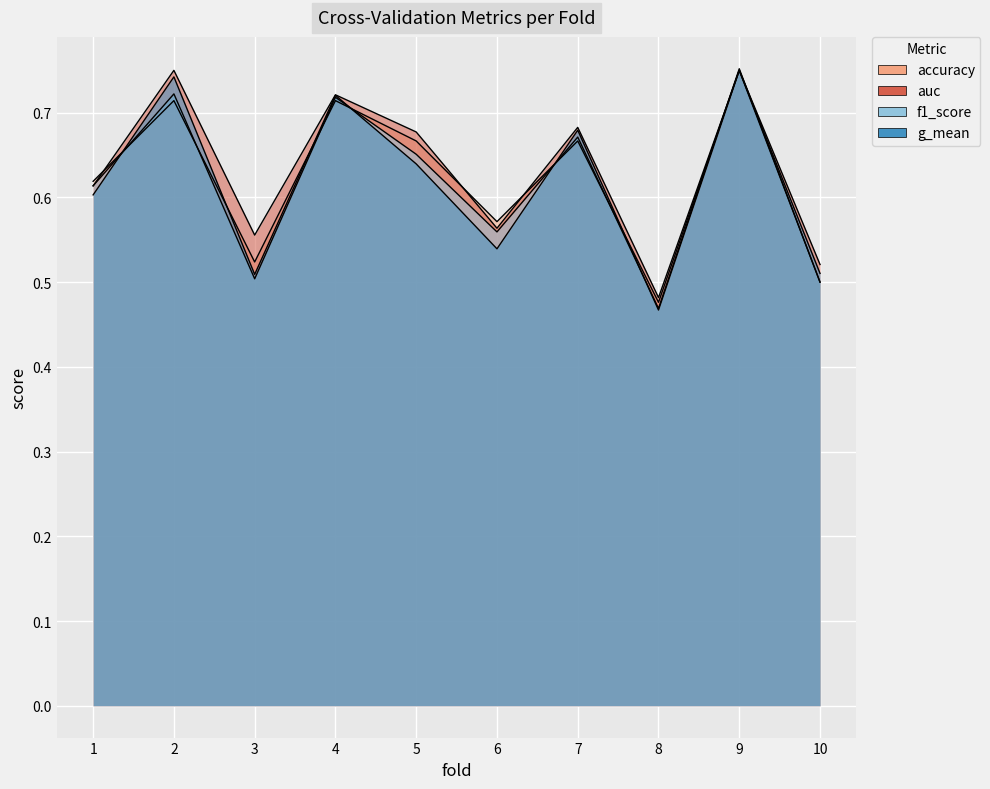

At how many categories does at least one series exceed 0?

10